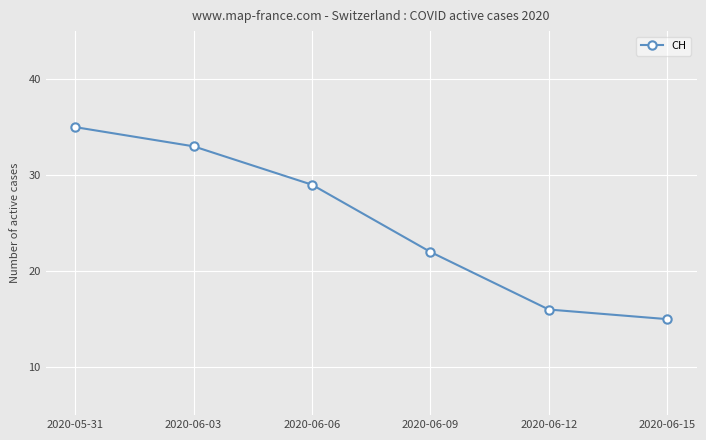

At which category does the chart reach its peak across all series?

2020-05-31